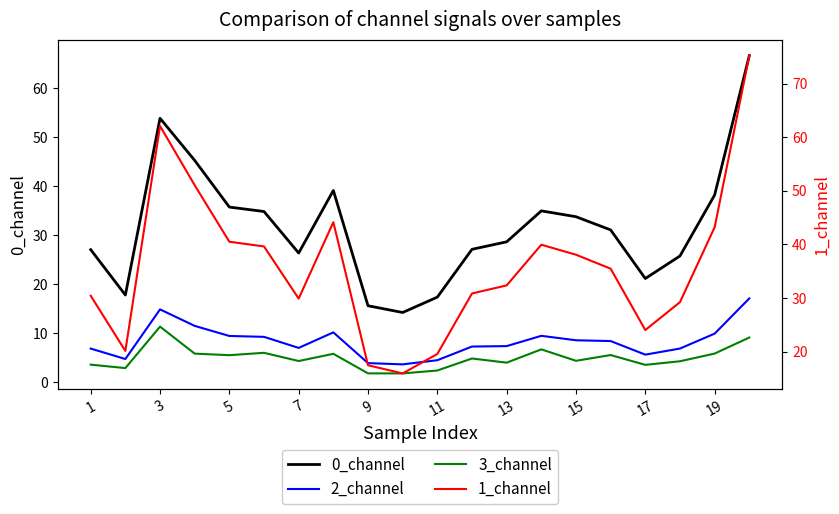

Rank the series by their maximum value, from lowest to highest.

3_channel, 2_channel, 0_channel, 1_channel